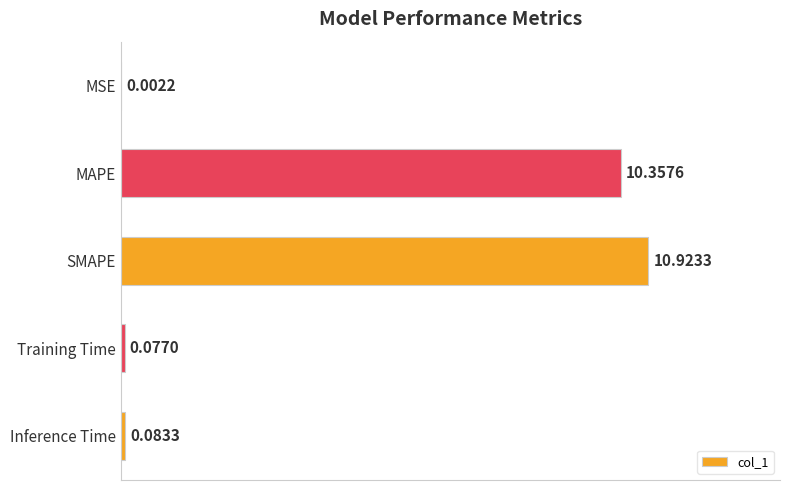

Are the bars horizontal?

Yes